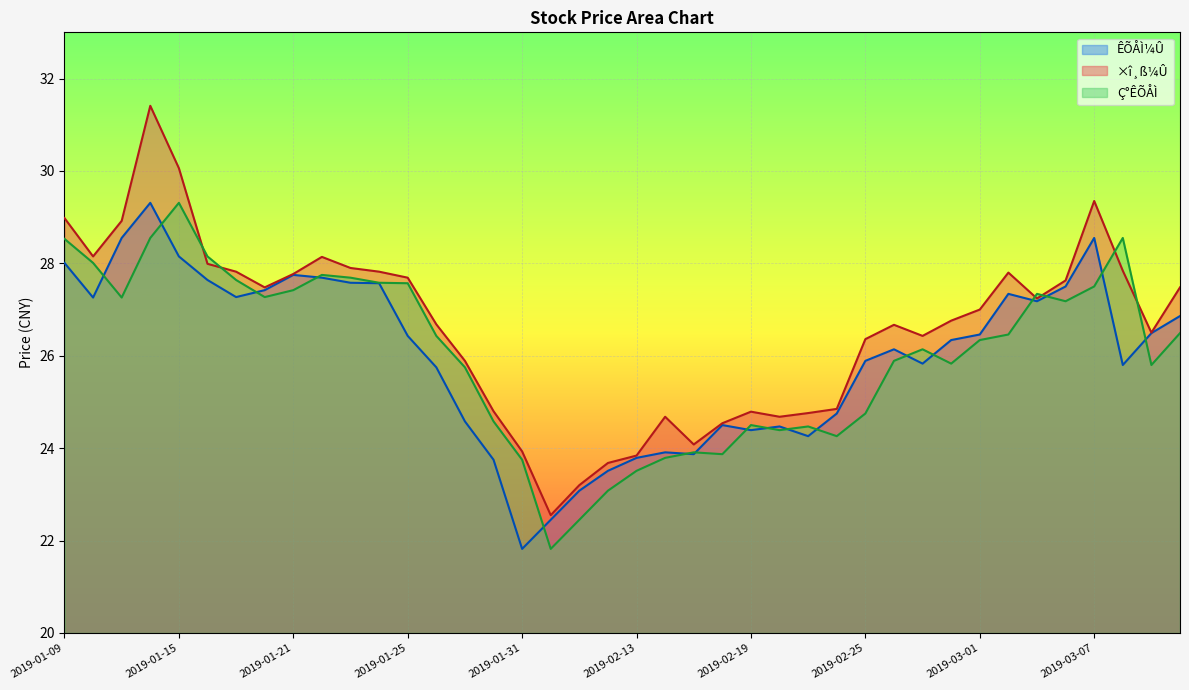

At which category does ×î¸ß¼Û reach its first local valley?

2019-01-10